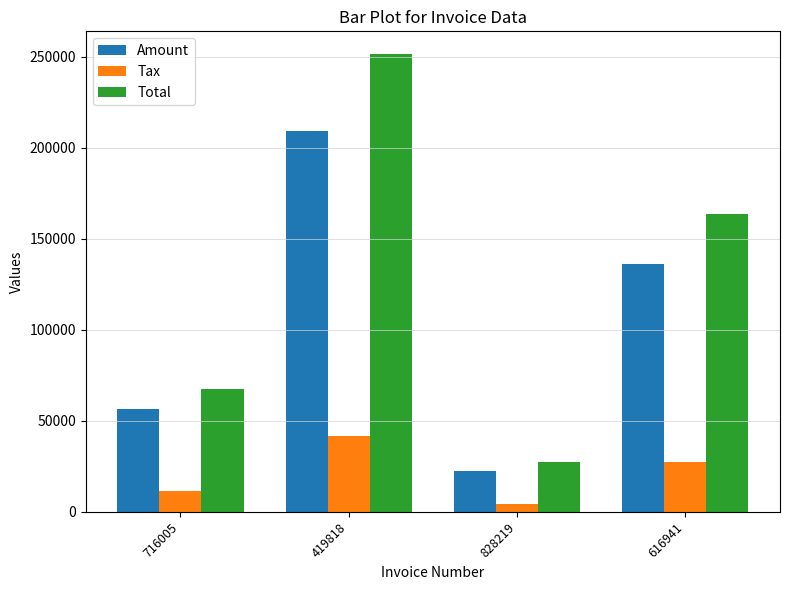

How many data points in Tax are less than 27232?

2